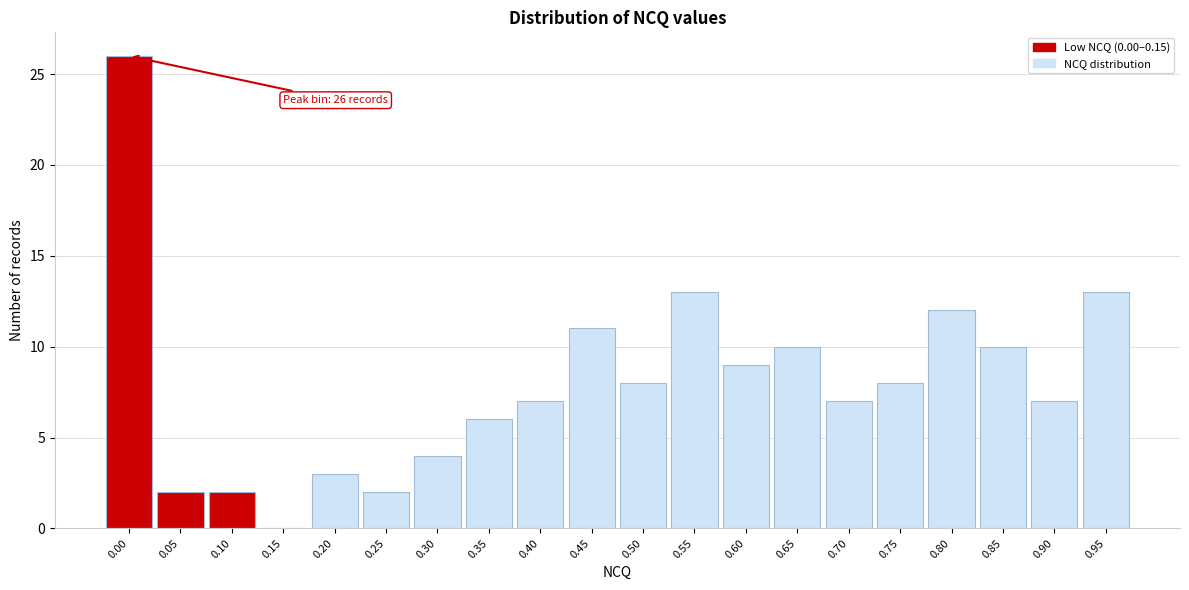

Reading left to right, list all the values displayed in this chart.

0.00=26	0.05=2	0.10=2	0.15=0	0.20=3	0.25=2	0.30=4	0.35=6	0.40=7	0.45=11	0.50=8	0.55=13	0.60=9	0.65=10	0.70=7	0.75=8	0.80=12	0.85=10	0.90=7	0.95=13